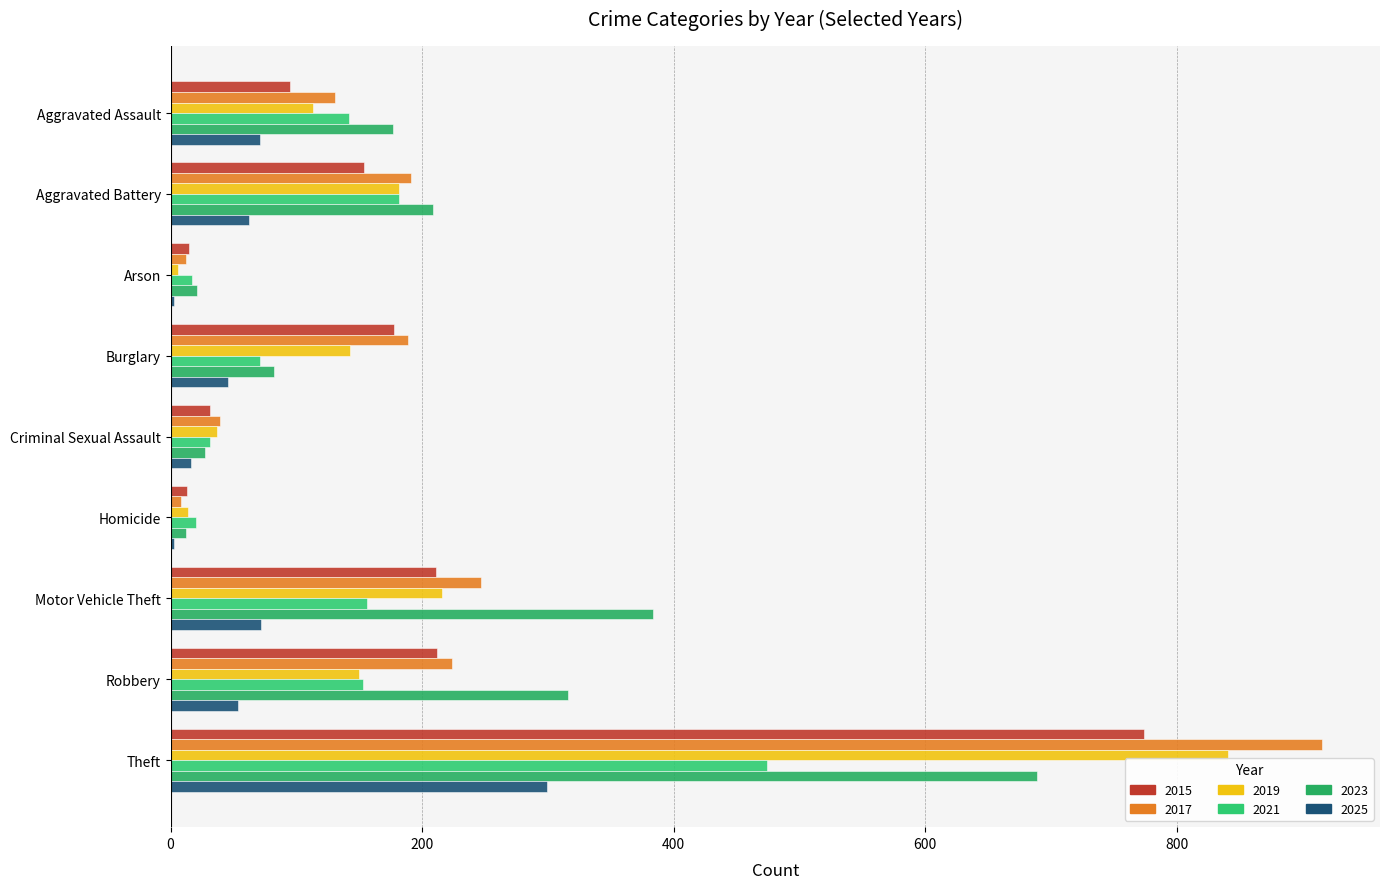

What is the minimum value shown in the chart?

3